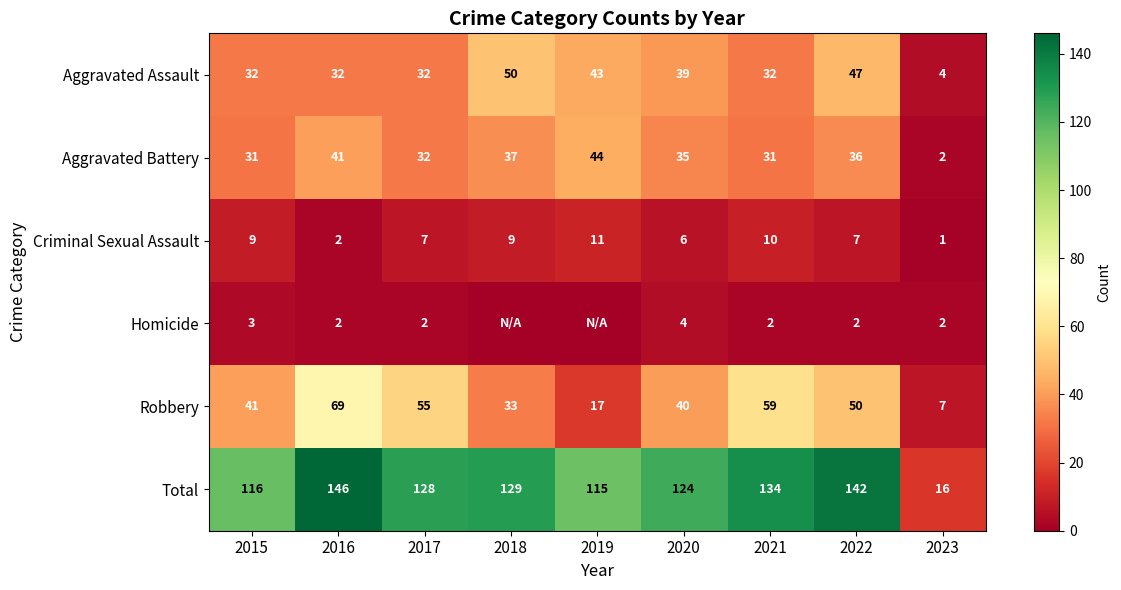

How many values in the Robbery series are below 41?

4